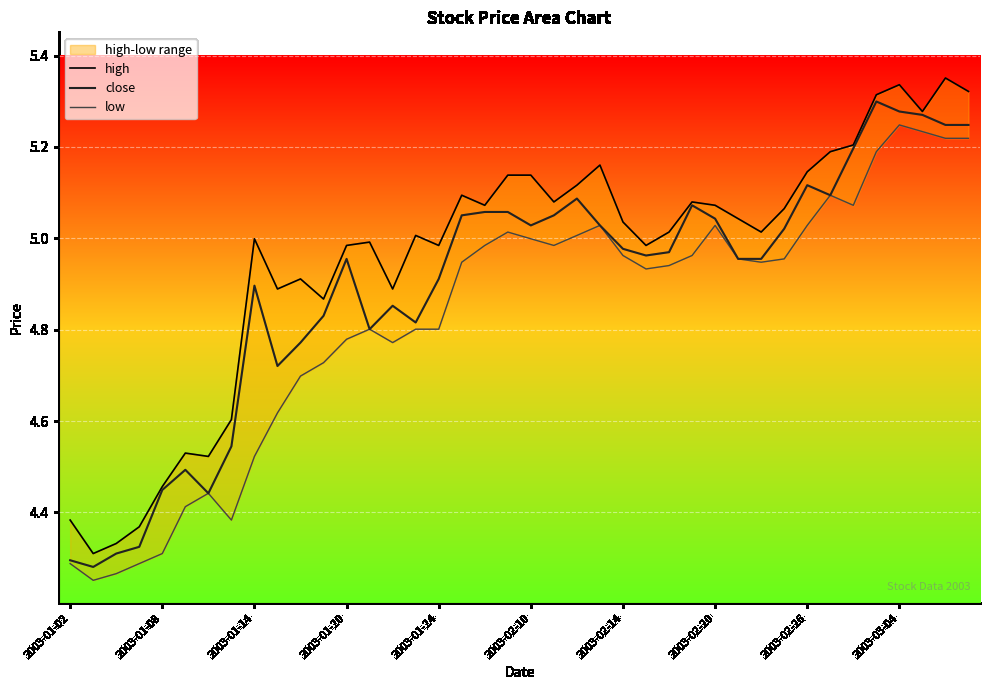

What is the value of the low point at the 29th from the left?

5.0